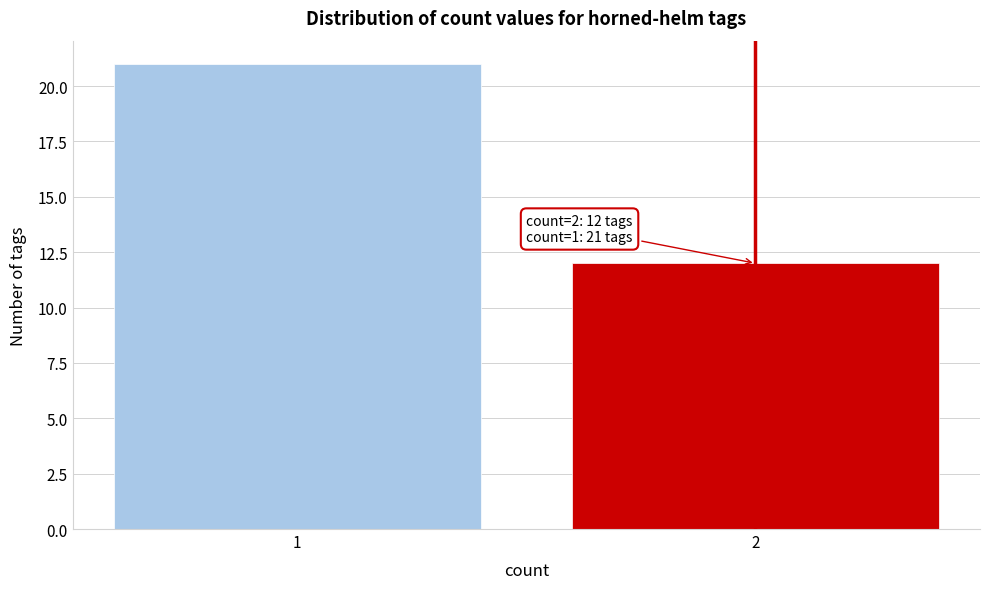

Reading left to right, extract all data points from this chart.

1=21	2=12